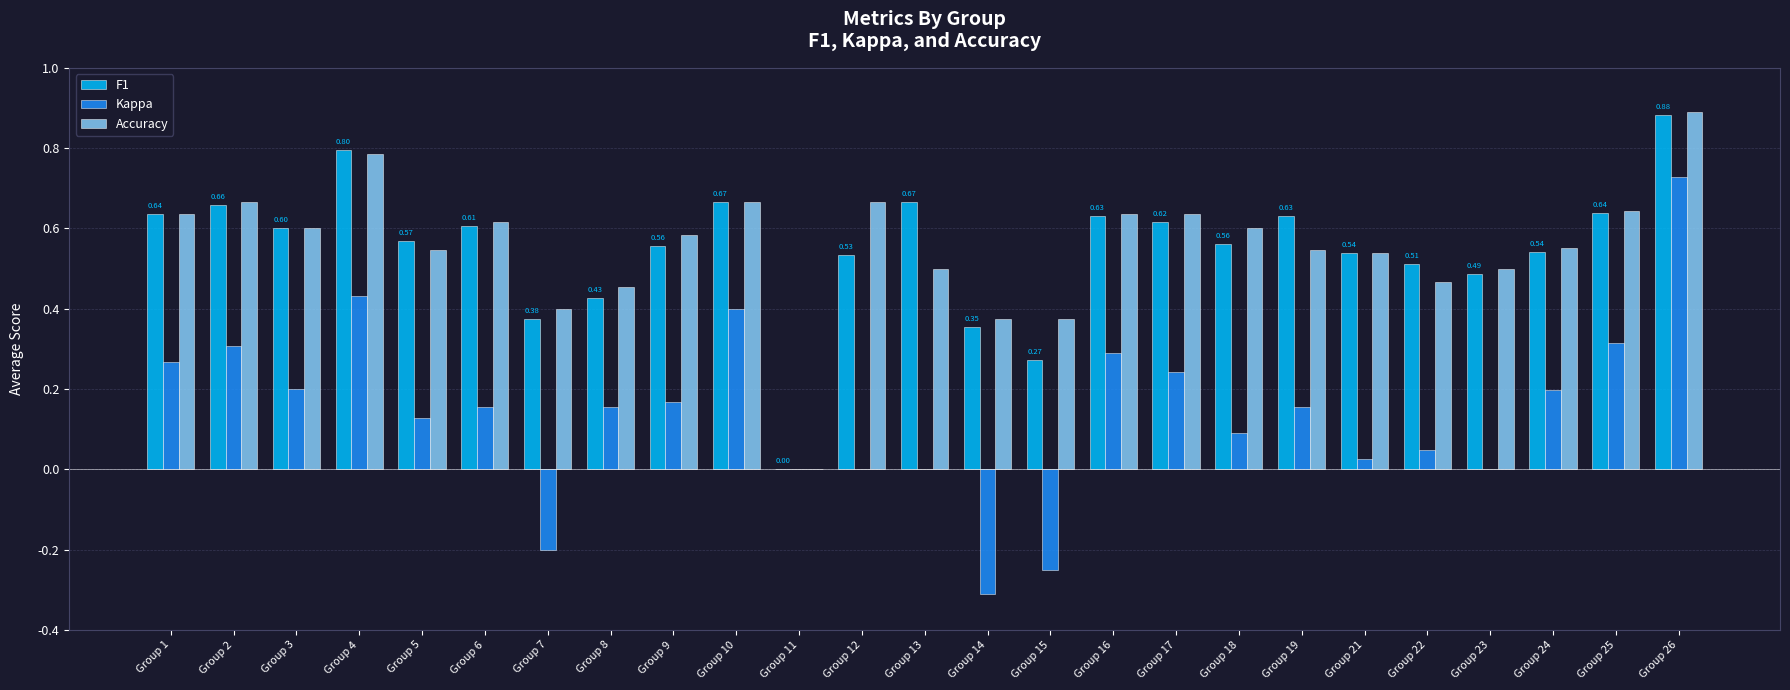

Which series has the largest range (max minus min)?

Kappa